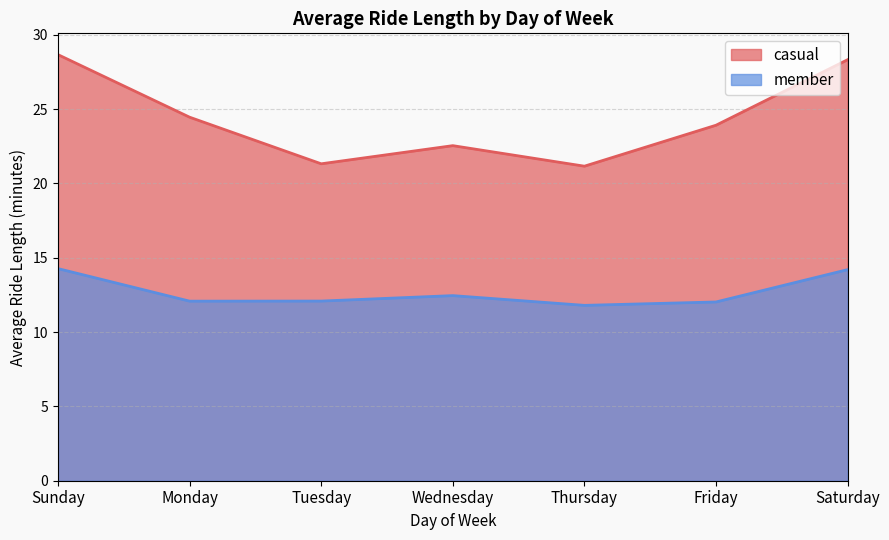

True or false: member and casual intersect in this chart.

False